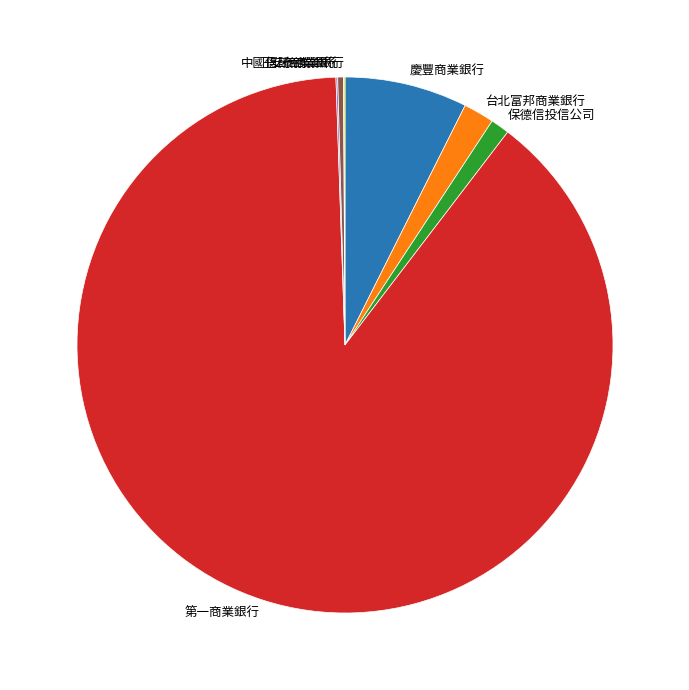

Is it true that 中國信託商業銀行 is 0% of the pie?

True